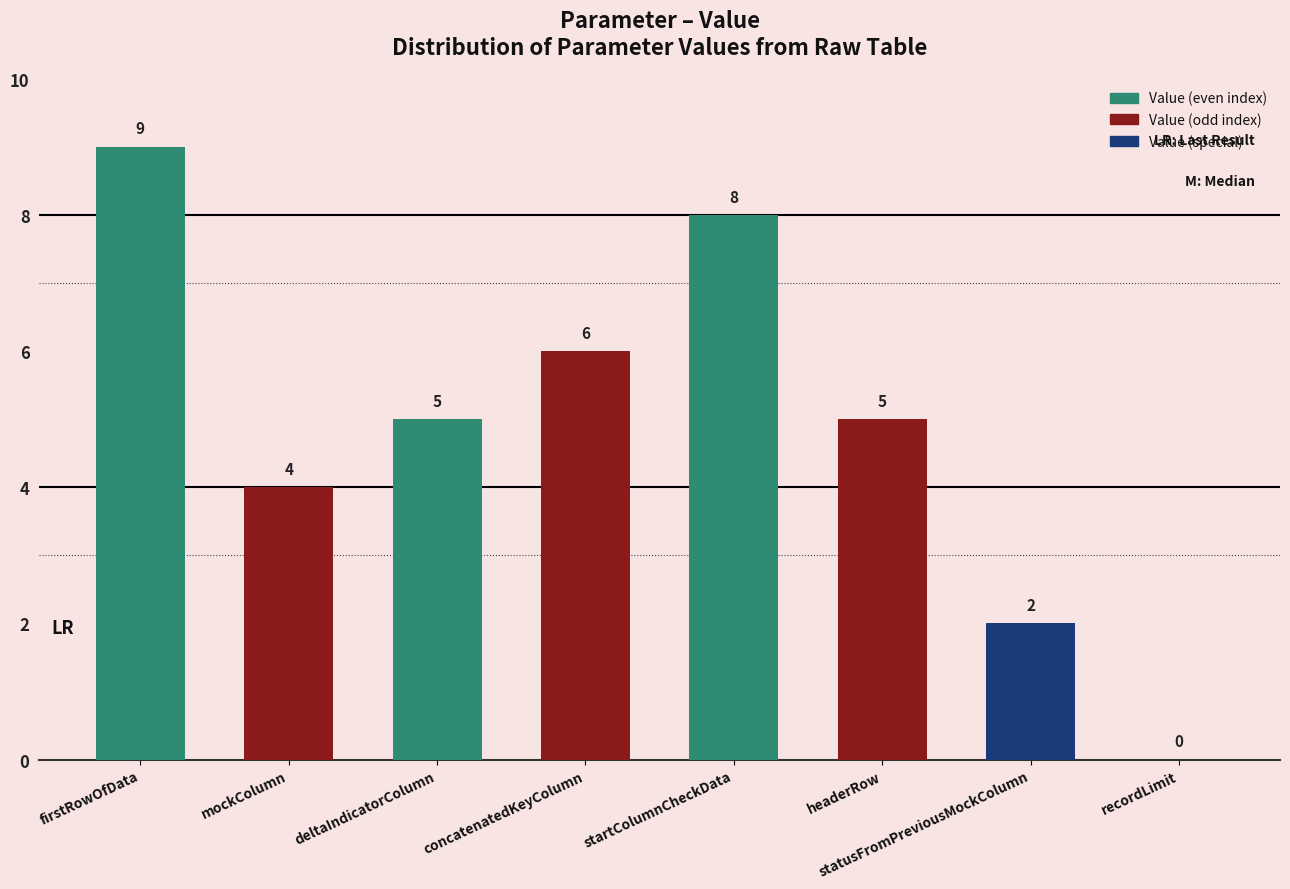

Is it true that the value at firstRowOfData is 16?

False